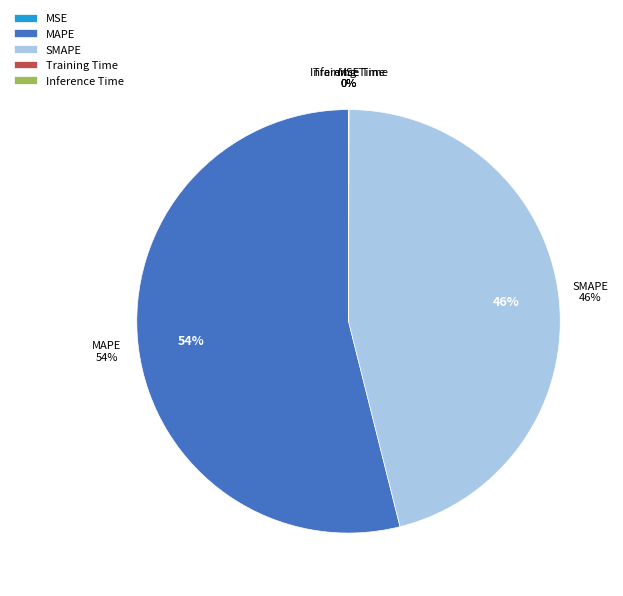

What percentage is the SMAPE slice, to the nearest percent?

46%